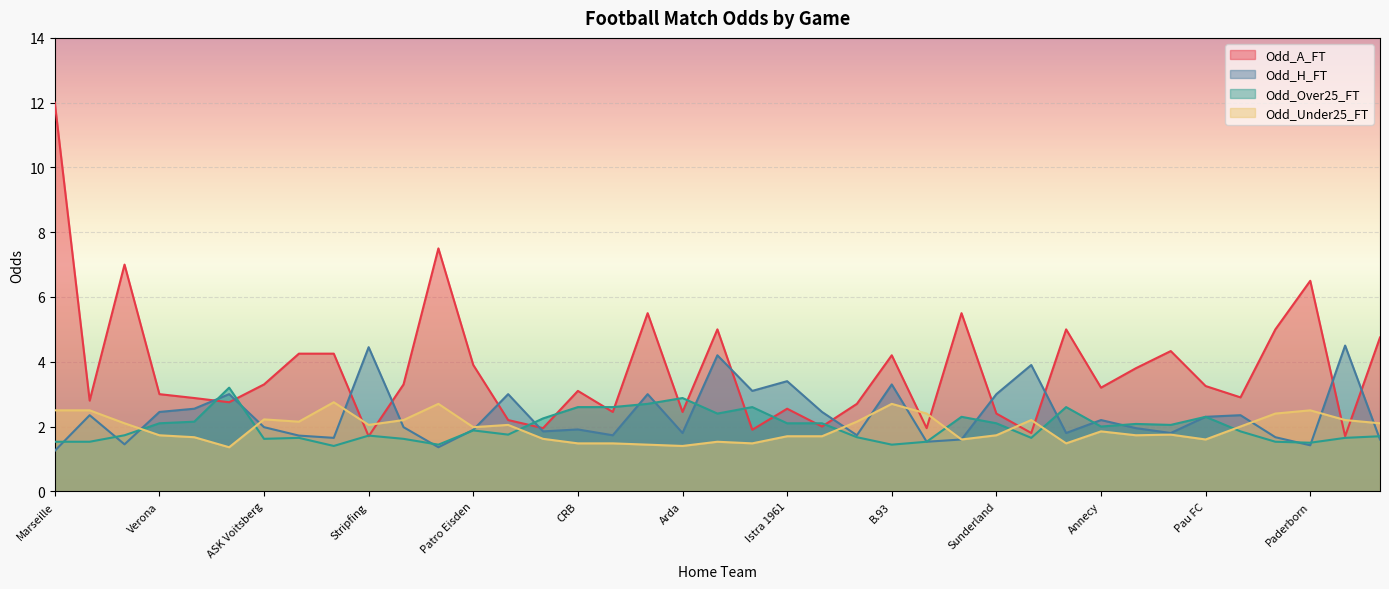

Where is the first local maximum for Odd_Under25_FT?

ASK Voitsberg